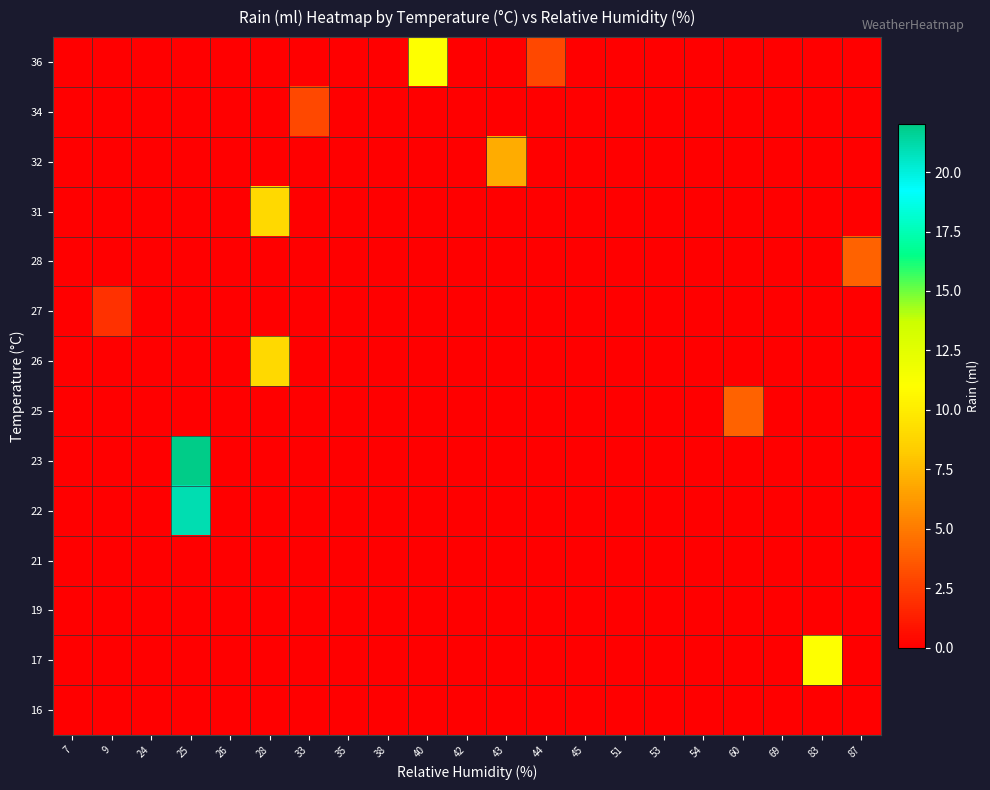

At how many categories does at least one series exceed 14?

1